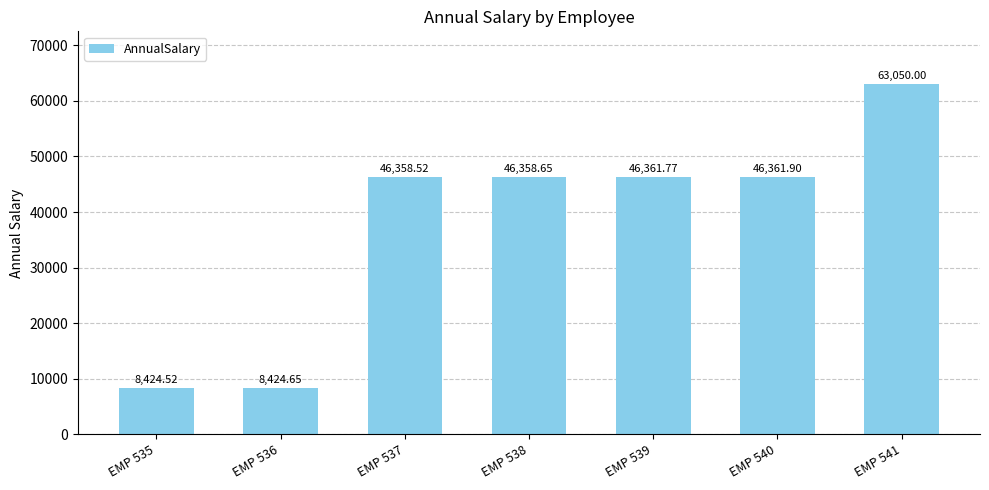

The value at EMP 535 is 2276.0. True or false?

False